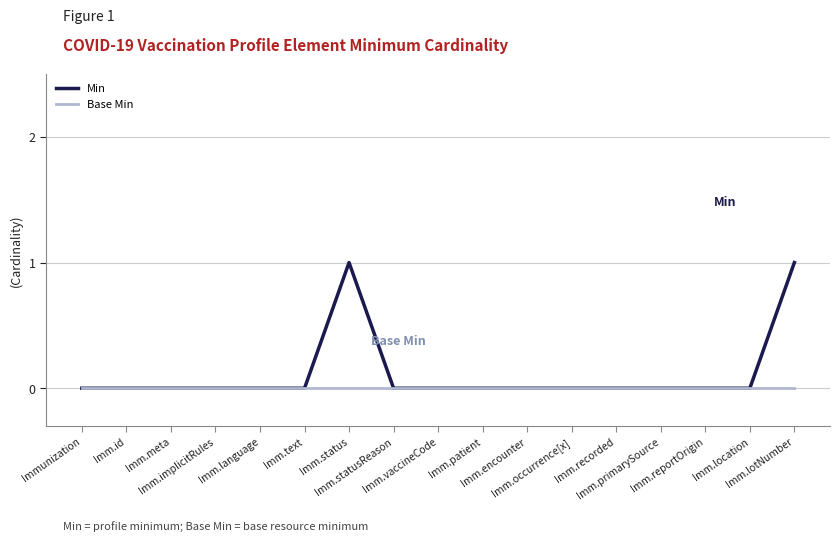

The Min series shows 1 at Imm.lotNumber. True or false?

True